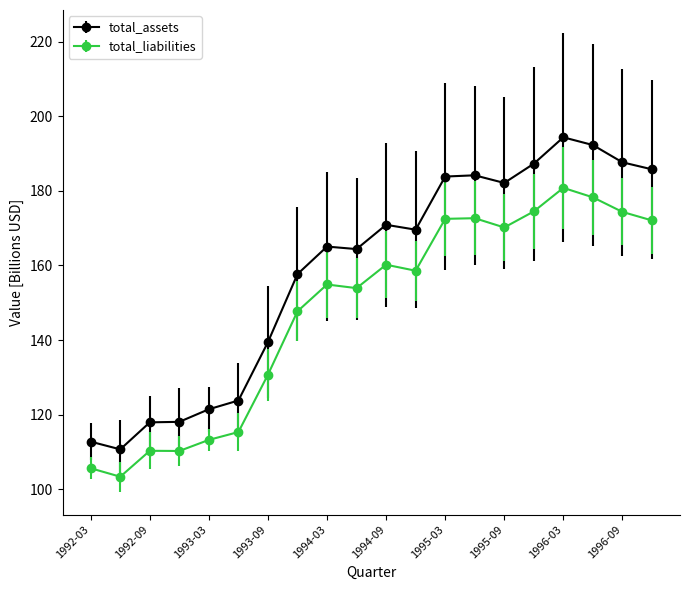

What is the maximum value shown in the chart?

194.4